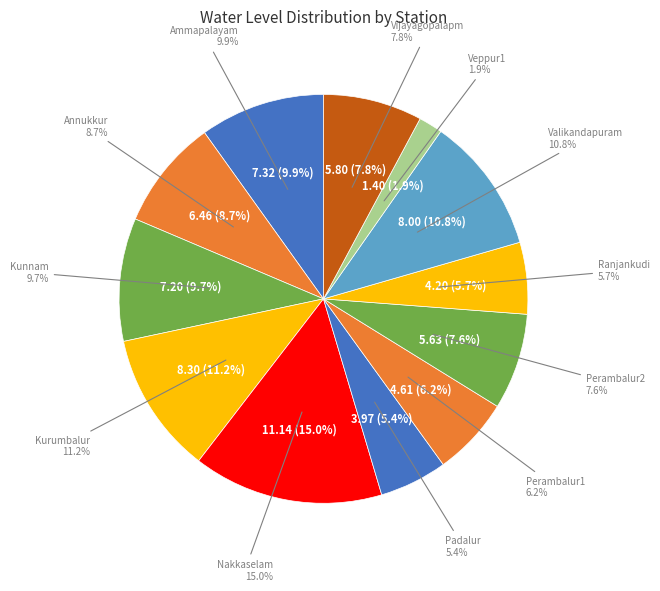

How many slices are in this pie chart?

12